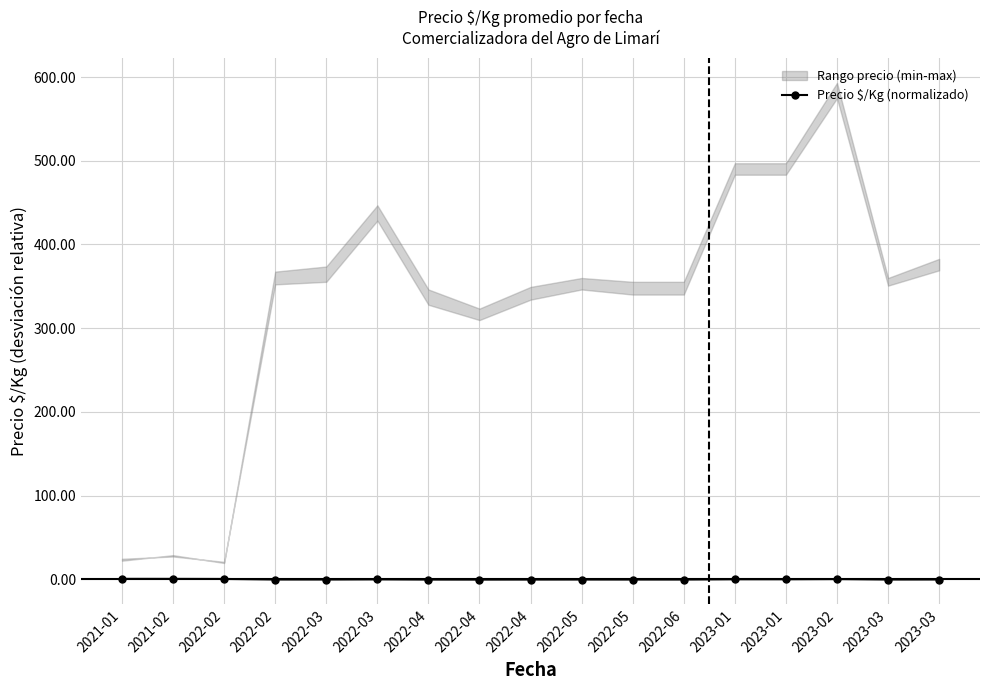

Where is the data nearest to the value 0?

2022-03